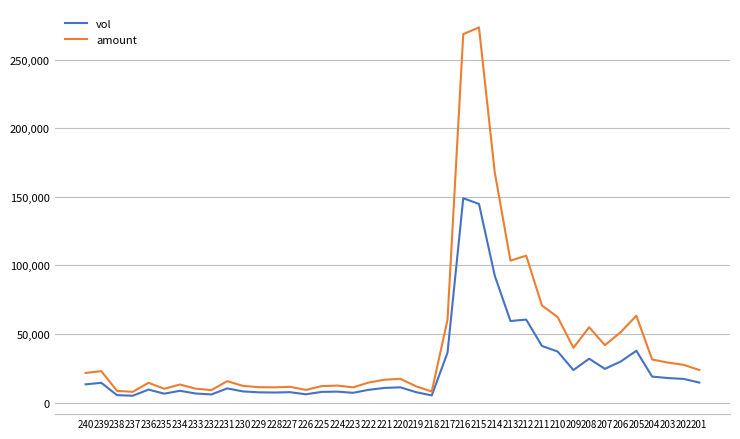

What is the spread (max minus min) of values at 232?

3167.3